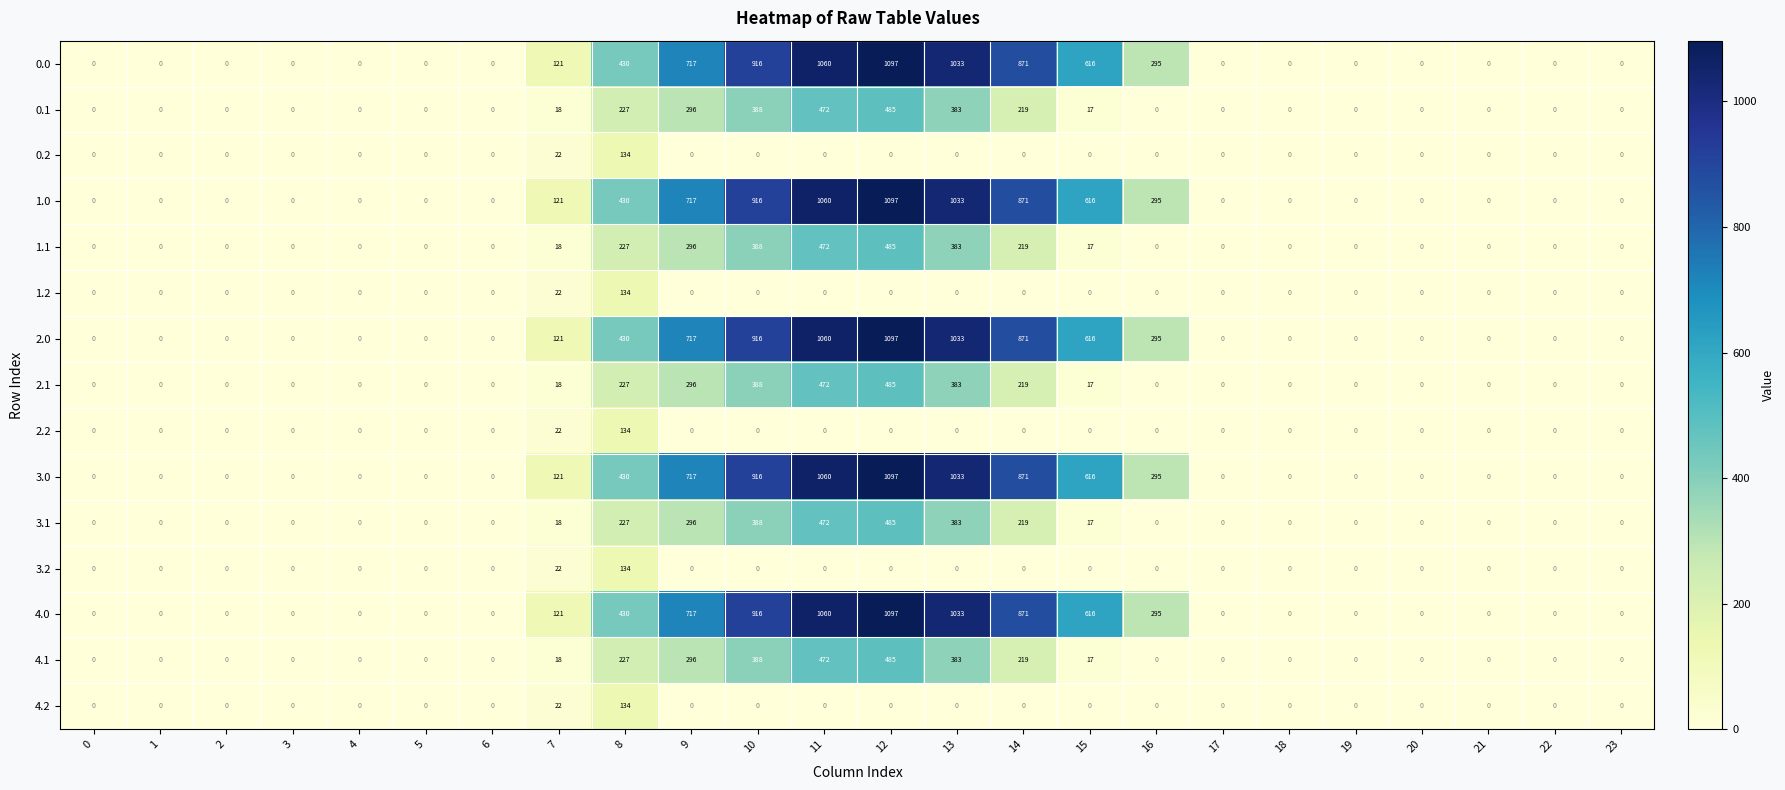

What is the total value across all series at 16?

1475